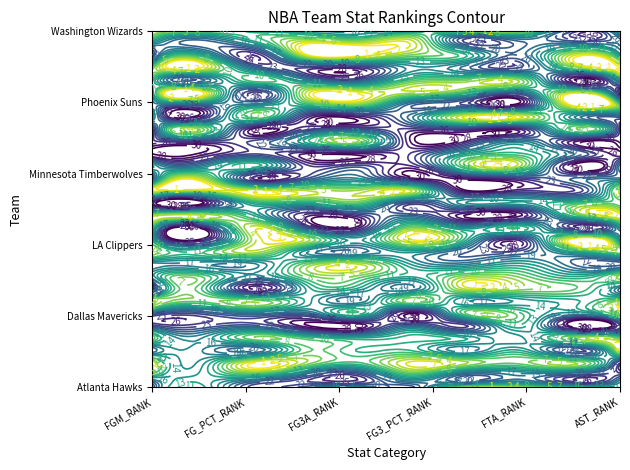

What is the minimum value for Philadelphia 76ers?

1